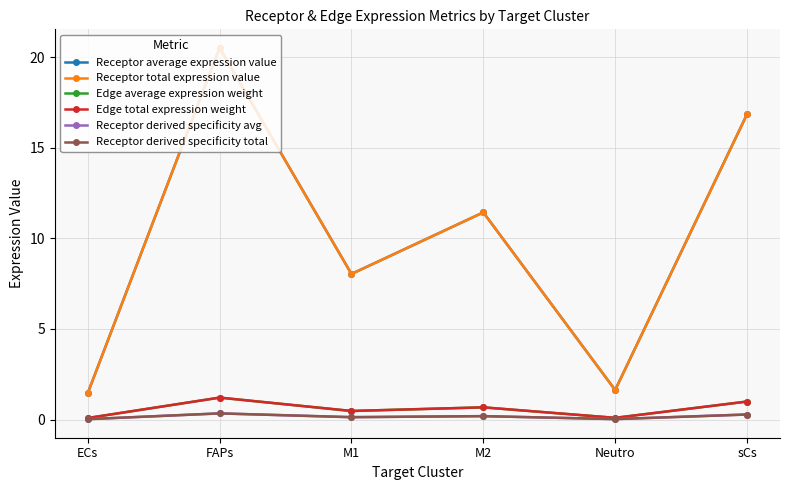

How many distinct data groups are displayed?

6